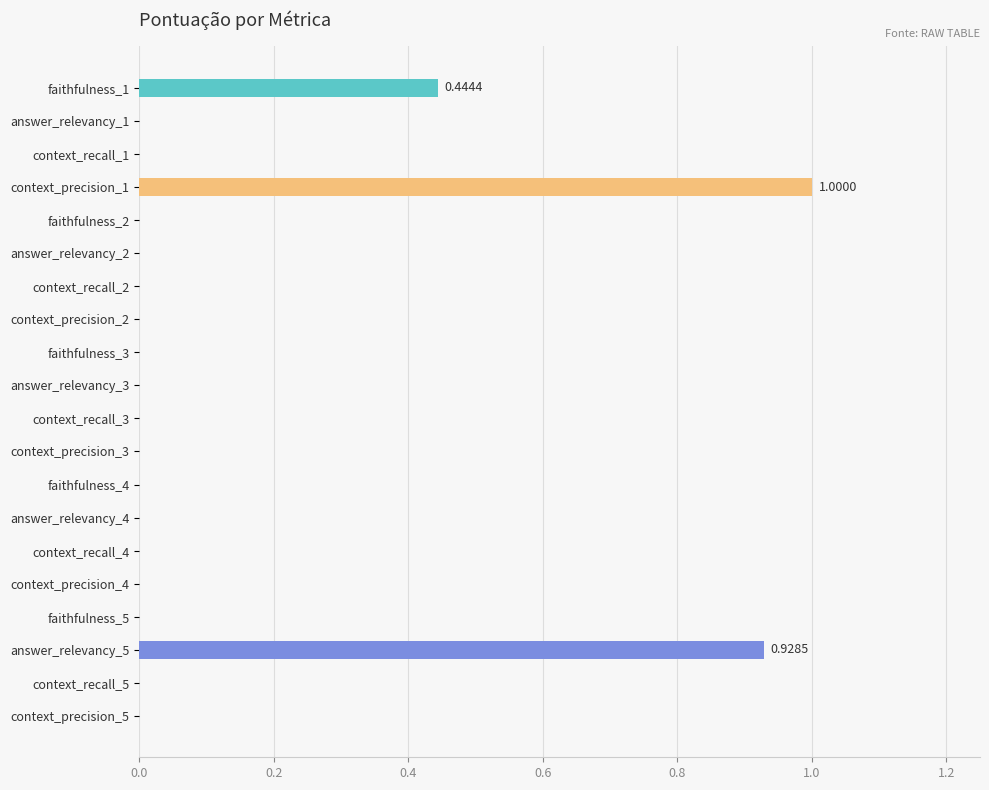

Does the chart contain stacked bars?

No